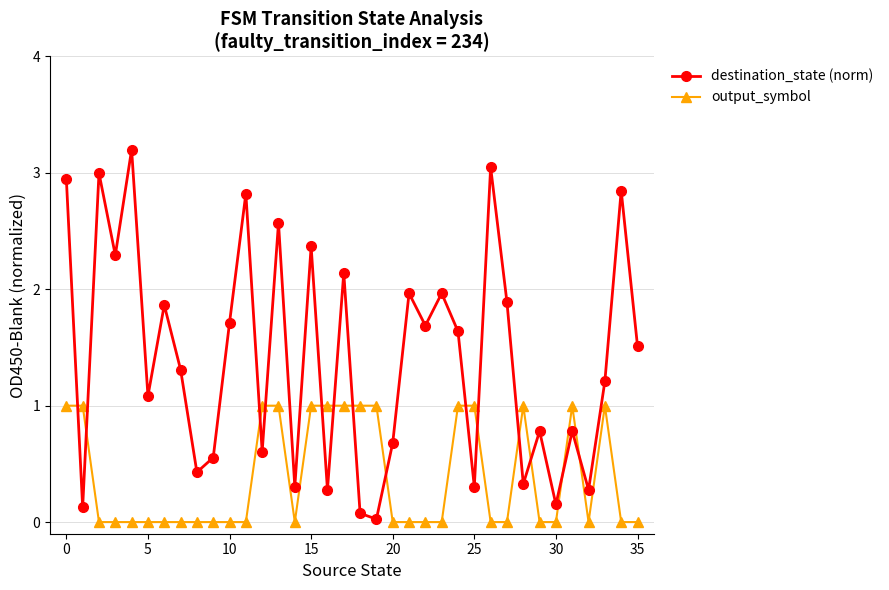

What is the average value of the destination_state (norm) series?

1.4